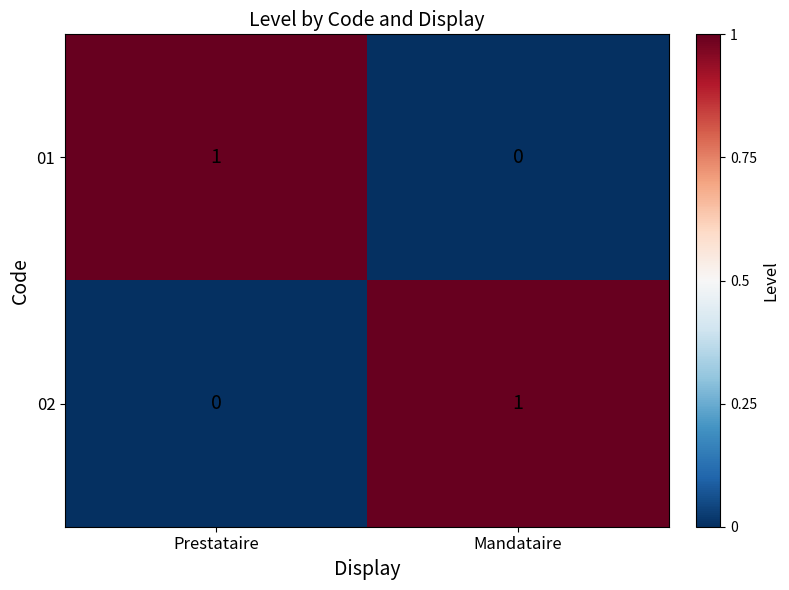

At which label is 01 closest to 0?

Mandataire